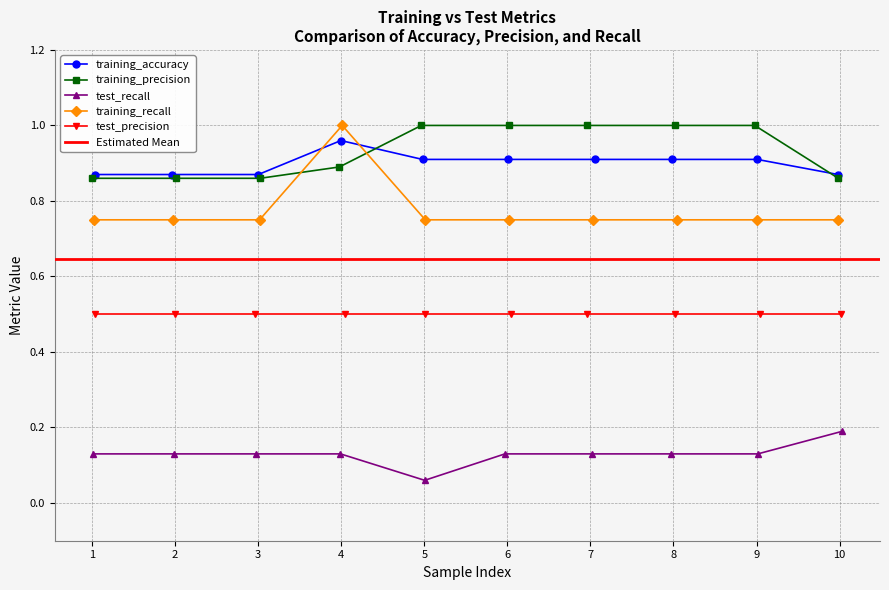

Is the value of test_recall at 0.47 greater than the value of training_accuracy at 0.47?

No